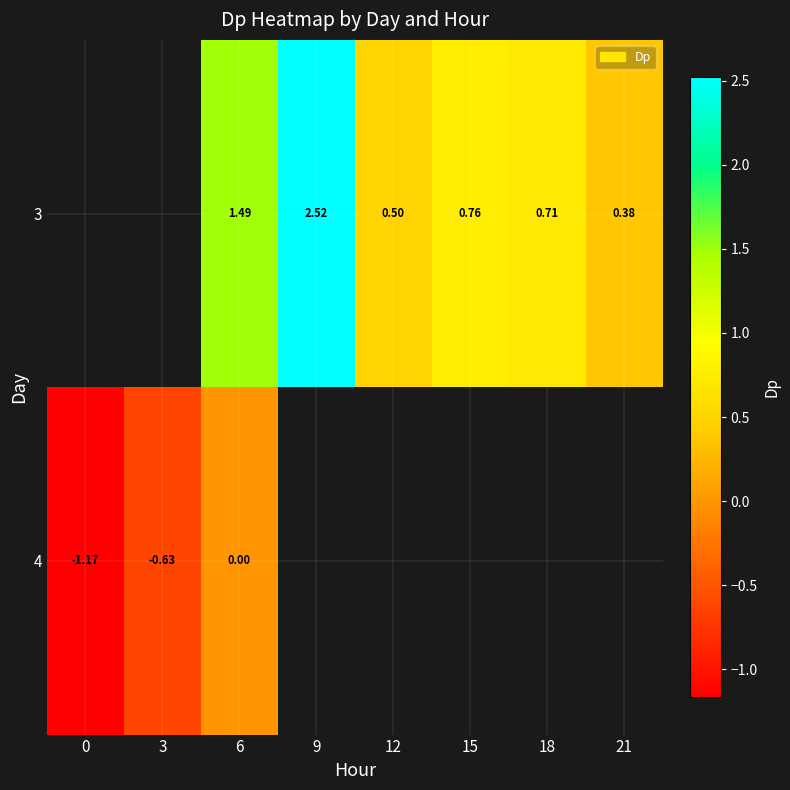

Is the value of 3 at 21 greater than the value of 4 at 0?

Yes